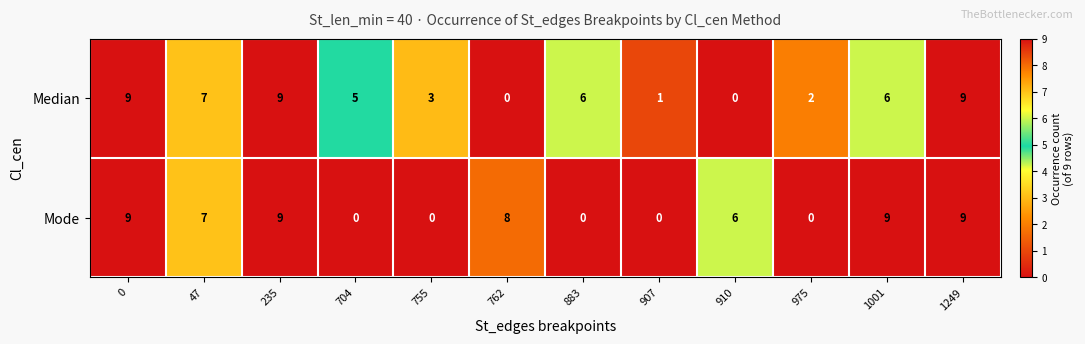

What is the difference between the second highest and second lowest values in the Mode series?

9